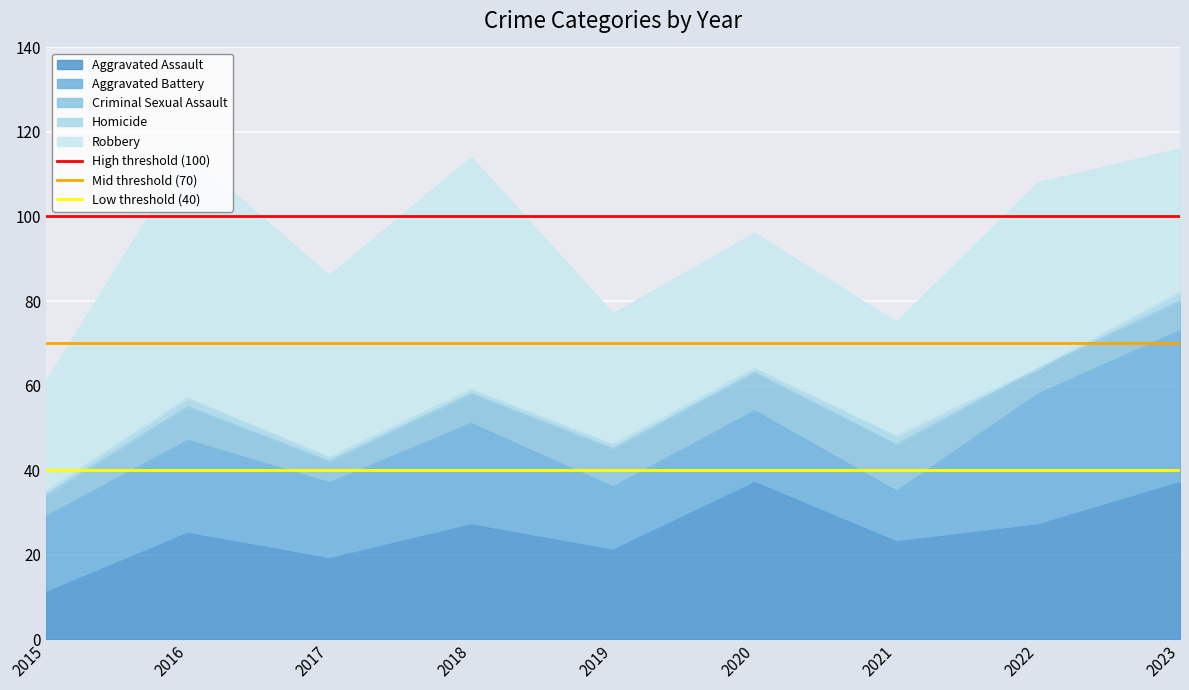

Is it true that Low threshold (40) equals 40 at 2015?

True